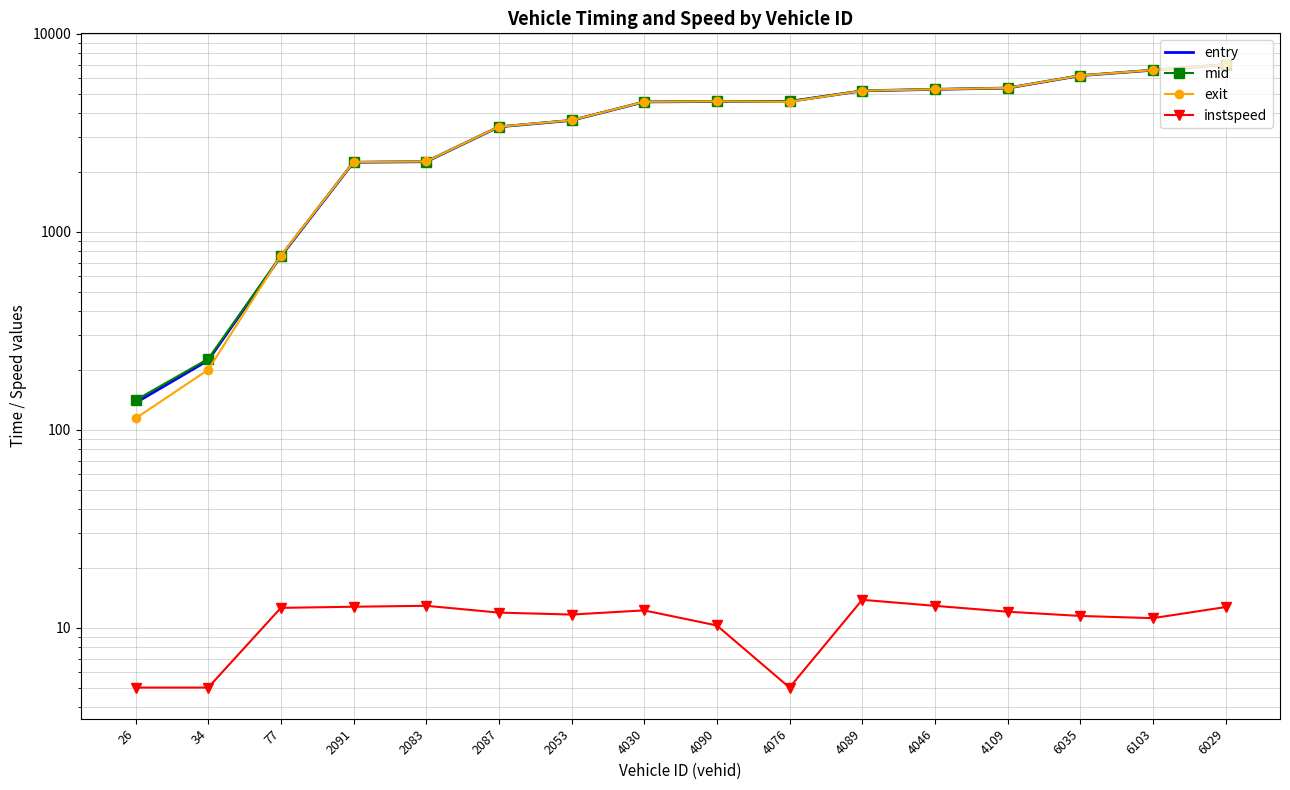

The value of exit at 4030 is 4543.0. True or false?

True